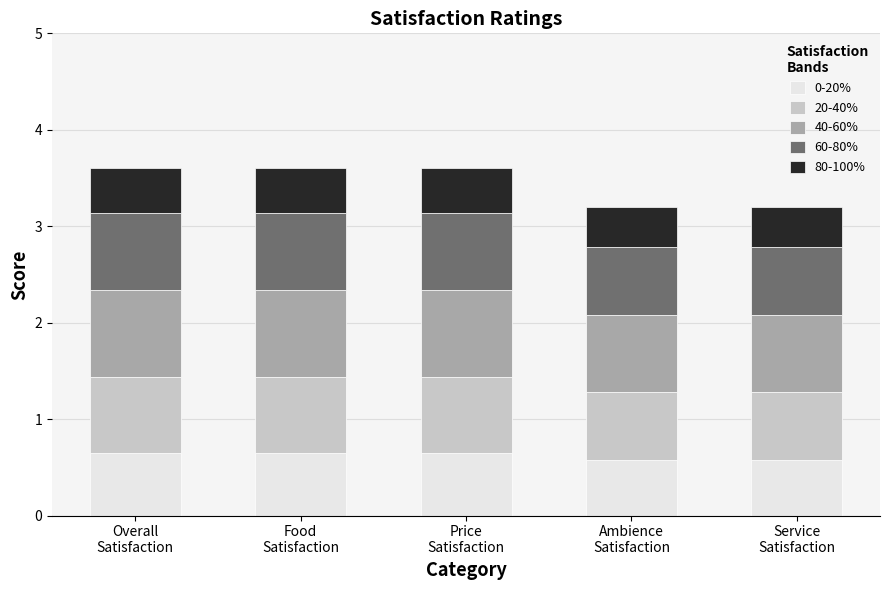

What is the highest value of the 0-20% series?

0.6